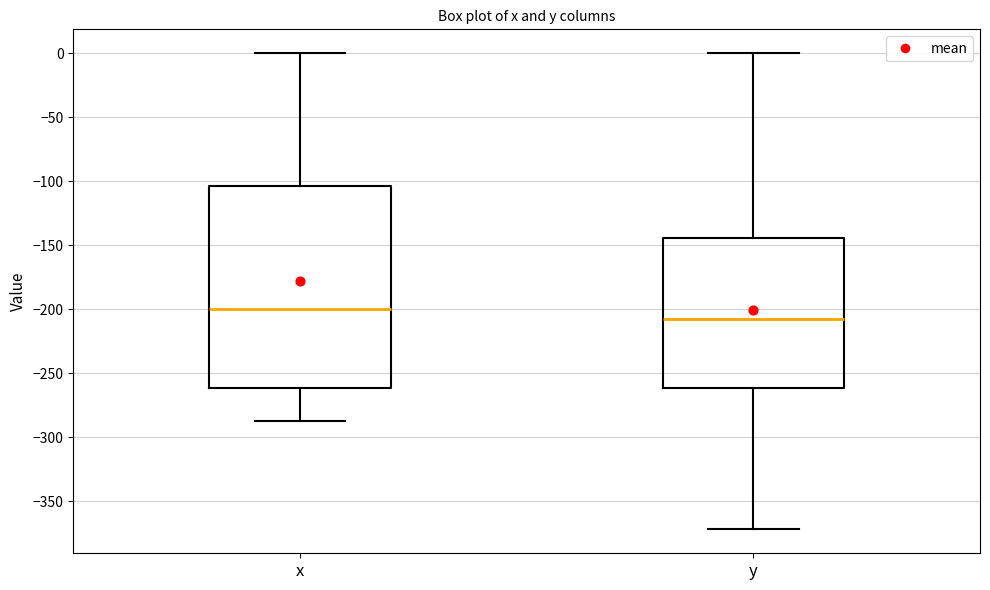

Reading left to right, transcribe this box plot: for each box, give where its median line is, the range the box spans, and where its two whiskers end, as read against the y-axis. The values are not printed on the chart, so give them approximately, as read against the axis.

x: median -200, box -260 to -105, whiskers -285 to 0
y: median -210, box -260 to -145, whiskers -370 to 0